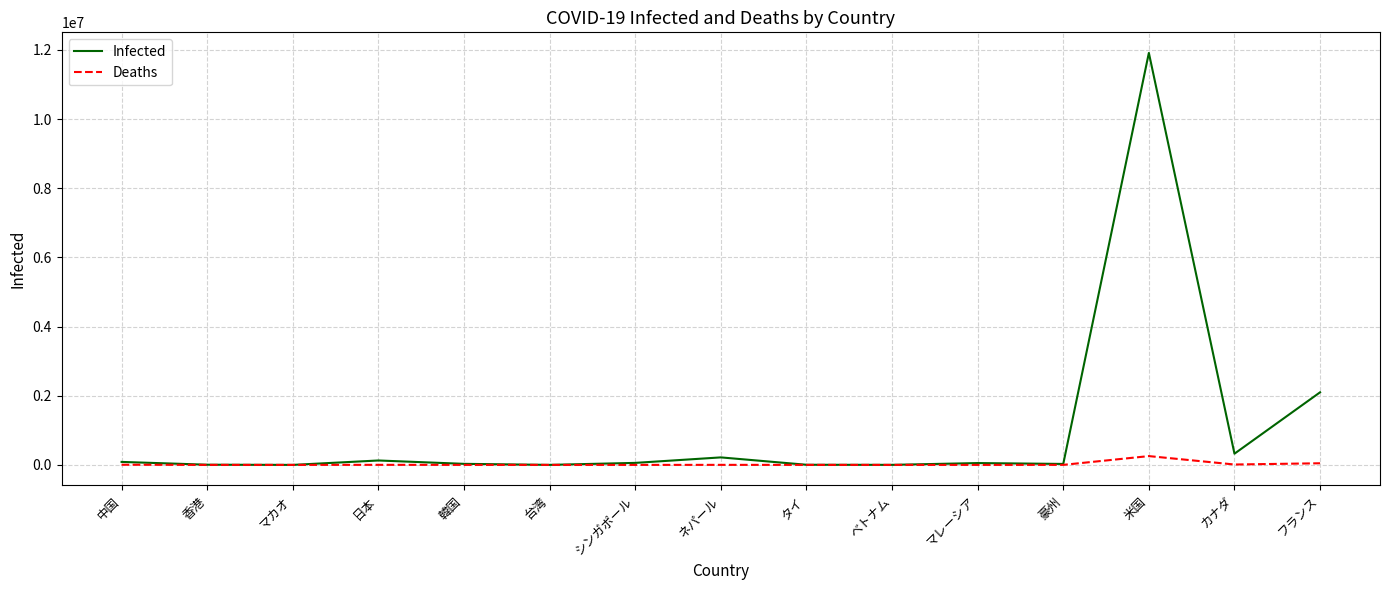

Which series has the widest spread of values?

Infected